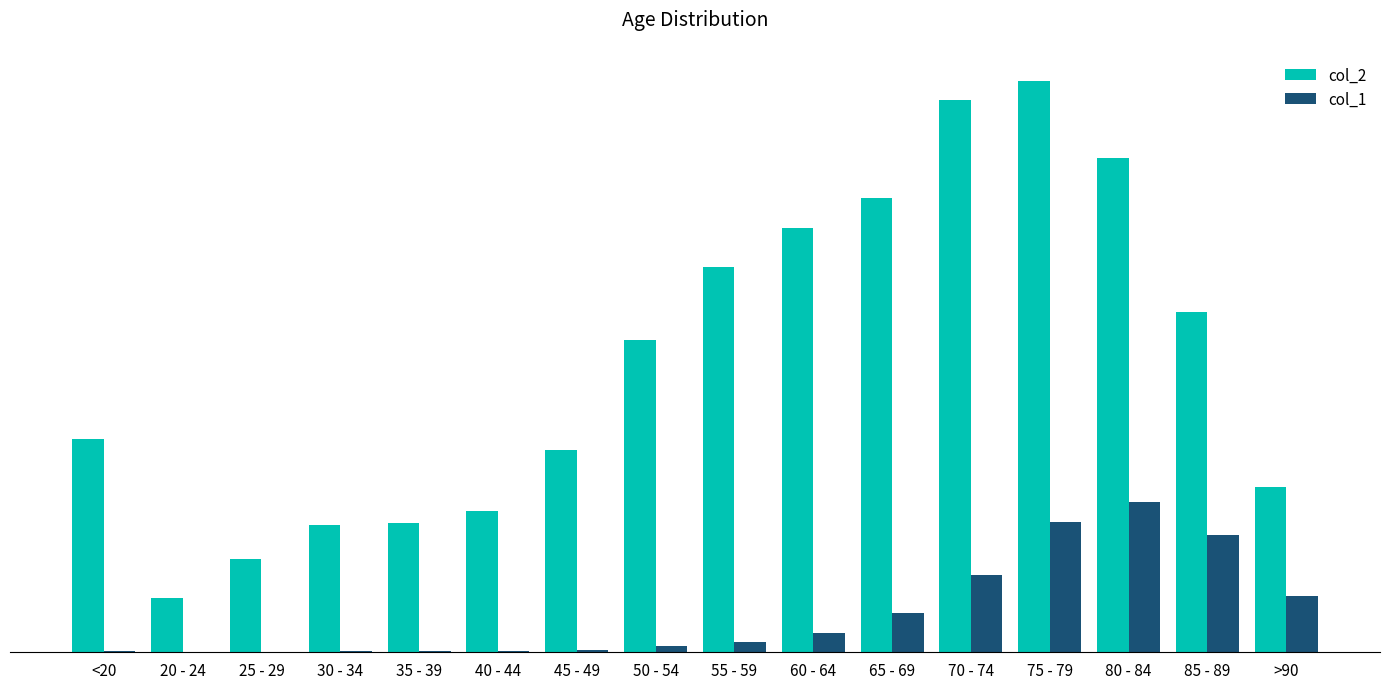

Reading left to right, transcribe all the data shown in this chart.

col_2: 4641	1191	2038	2765	2814	3078	4396	6803	8400	9236	9883	12018	12434	10764	7417	3604
col_1: 18	4	3	17	18	24	47	126	227	426	850	1690	2848	3273	2548	1224